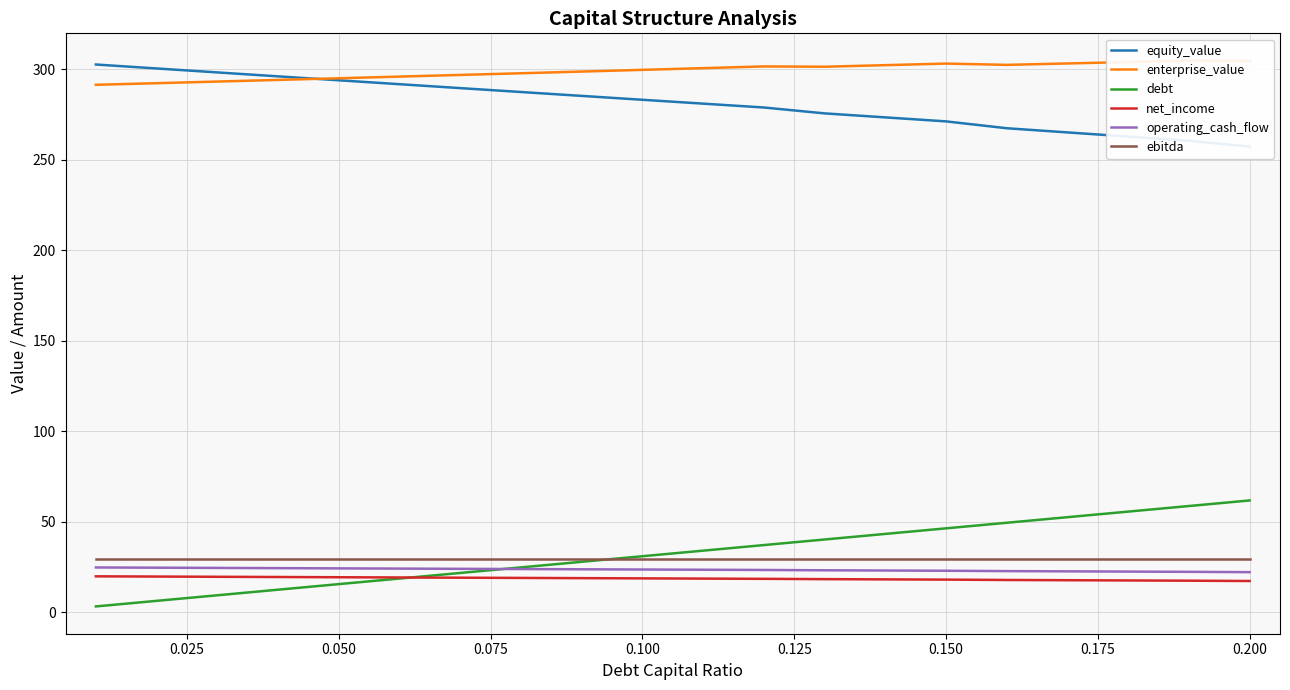

What is the maximum value for operating_cash_flow?

24.6